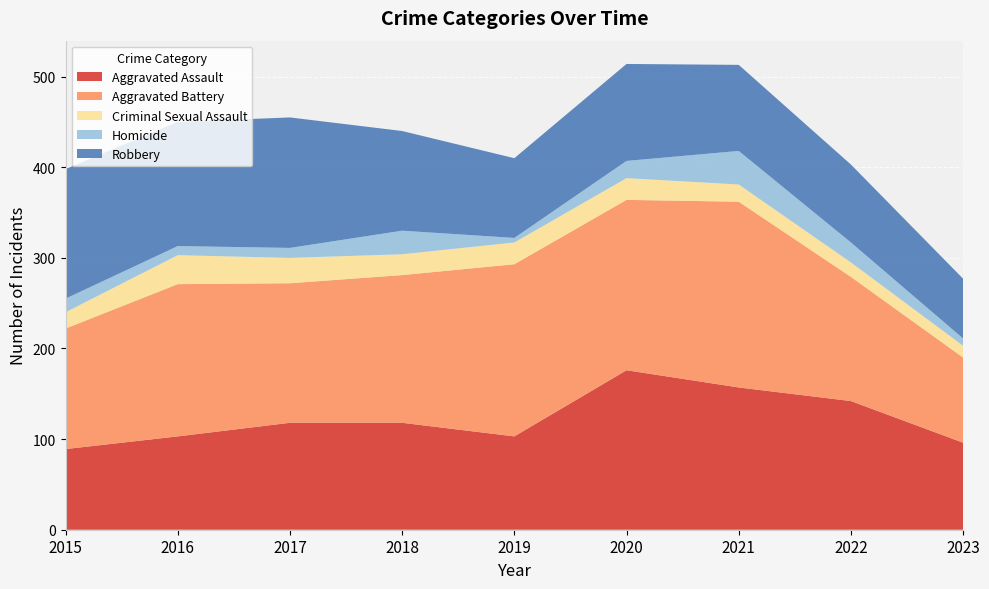

Reading left to right, what are all the values shown in this chart?

Aggravated Assault: 2015=89	2016=103	2017=118	2018=118	2019=103	2020=176	2021=157	2022=142	2023=96
Aggravated Battery: 2015=133	2016=168	2017=154	2018=163	2019=190	2020=188	2021=205	2022=137	2023=94
Criminal Sexual Assault: 2015=18	2016=32	2017=28	2018=23	2019=24	2020=24	2021=19	2022=16	2023=13
Homicide: 2015=15	2016=10	2017=11	2018=26	2019=5	2020=19	2021=37	2022=22	2023=8
Robbery: 2015=143	2016=137	2017=144	2018=110	2019=88	2020=107	2021=95	2022=86	2023=66